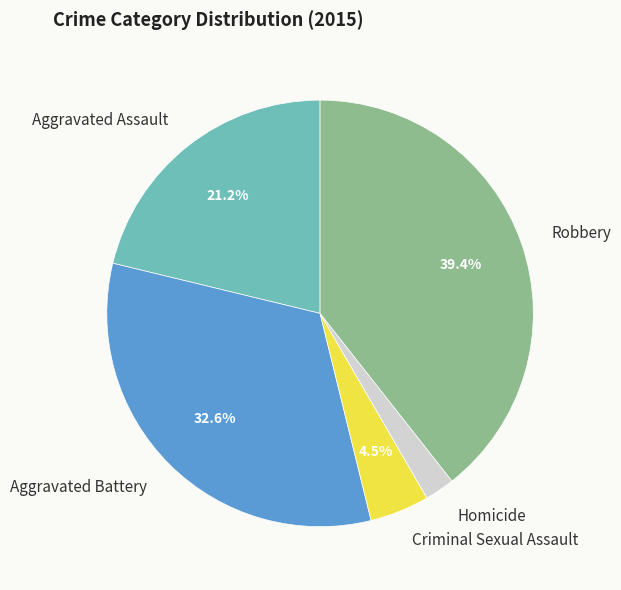

To the nearest percent, what percentage of the pie is Aggravated Assault?

21%